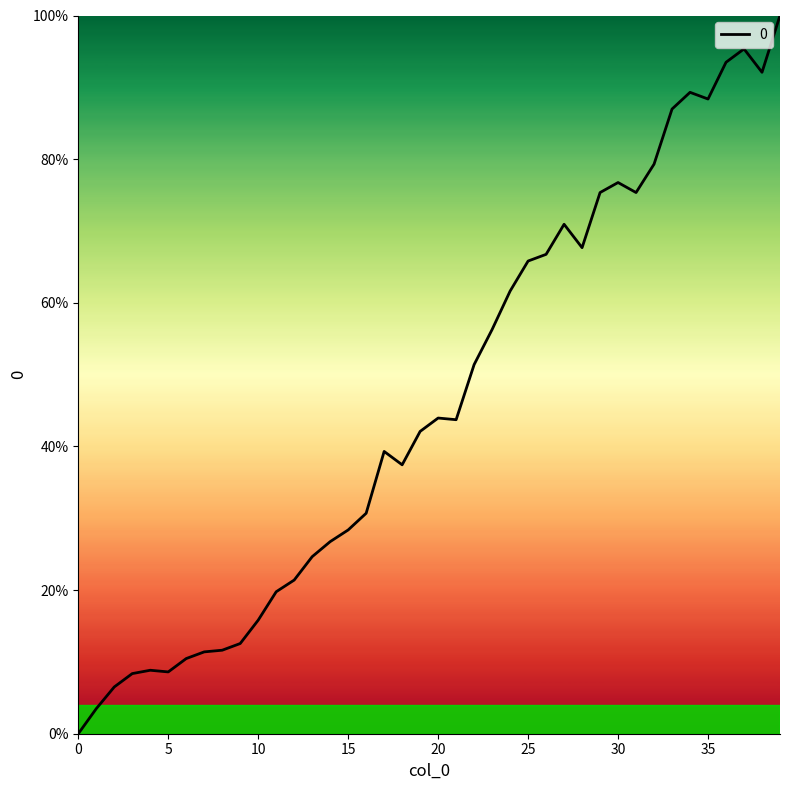

What is the maximum value shown in the chart?

100.0